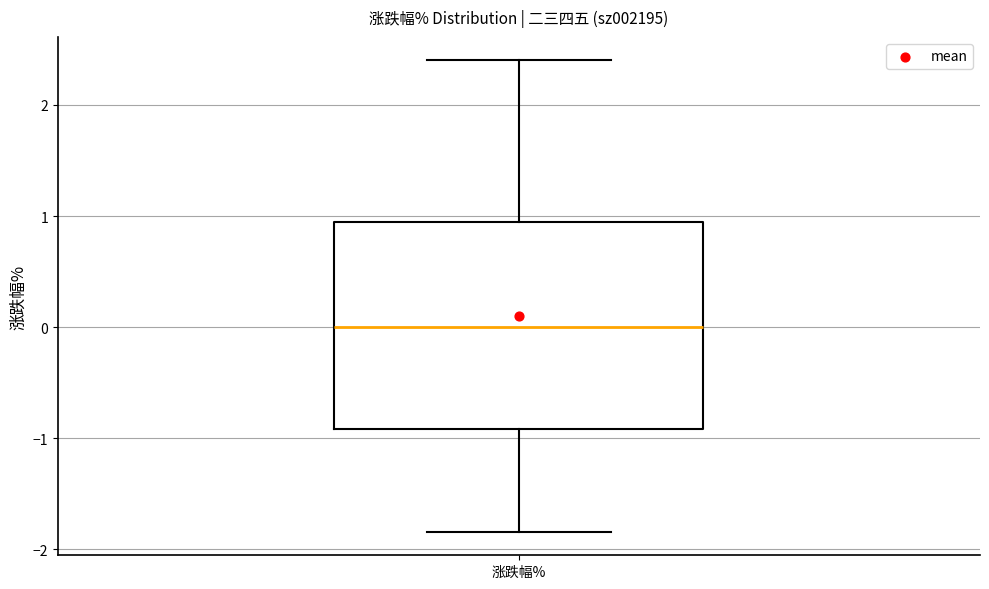

Read this box plot against the y-axis: the position of the median line, the range covered by the box, and the ends of both whiskers. The values are not printed on the chart, so give them approximately, as read against the axis.

median 0.0, box -0.9 to 0.9, whiskers -1.8 to 2.4